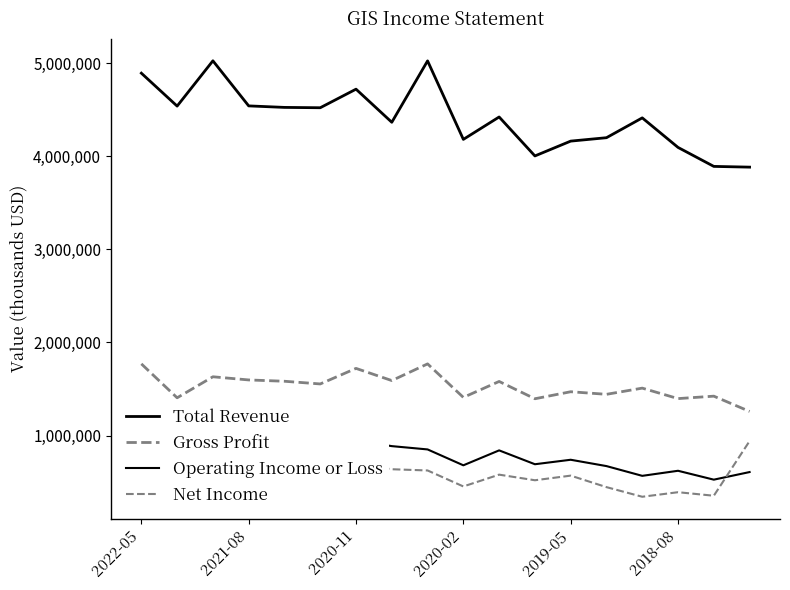

True or false: Total Revenue has more than 2 interior local peaks.

True